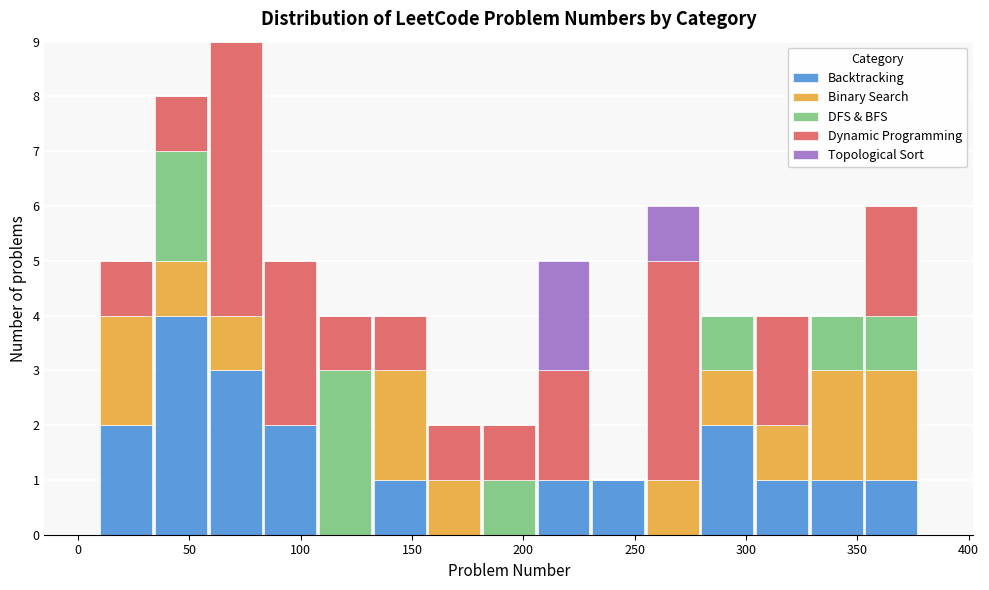

Which range on the x-axis has the tallest stacked bar (by total height)?

60 to 85